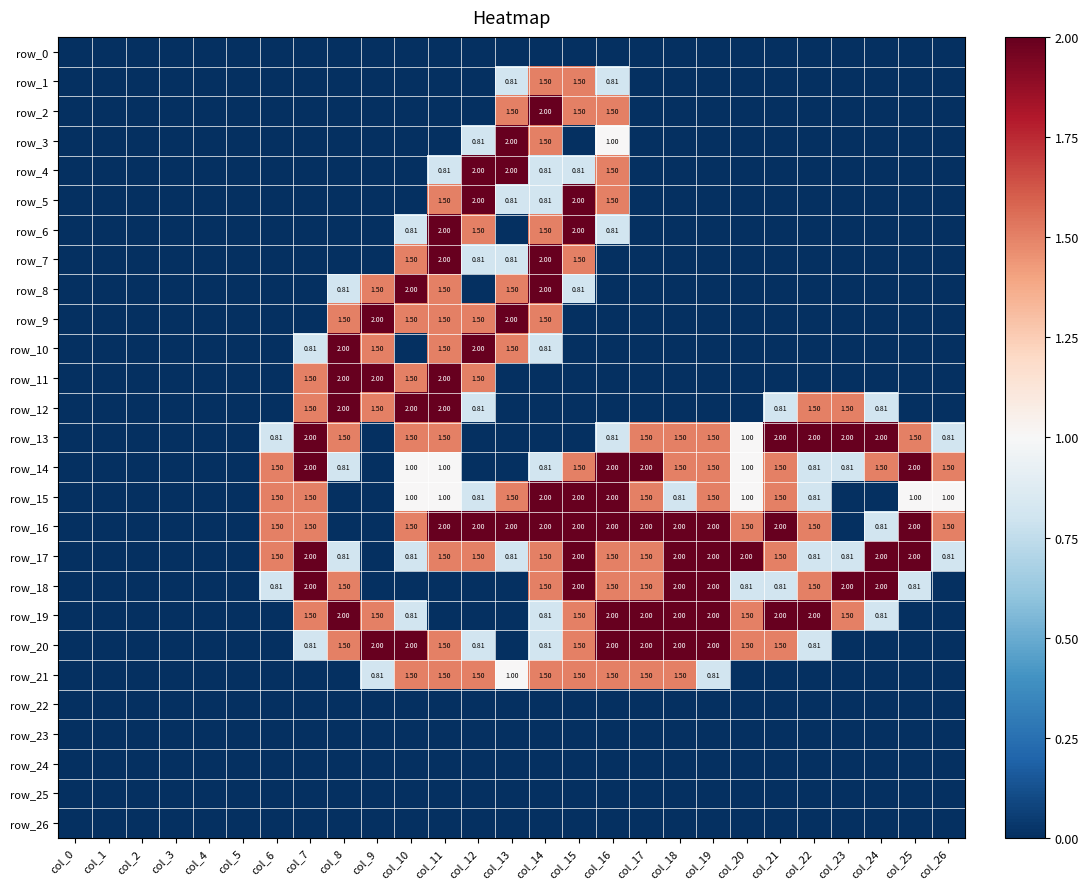

How many distinct data groups are displayed?

27